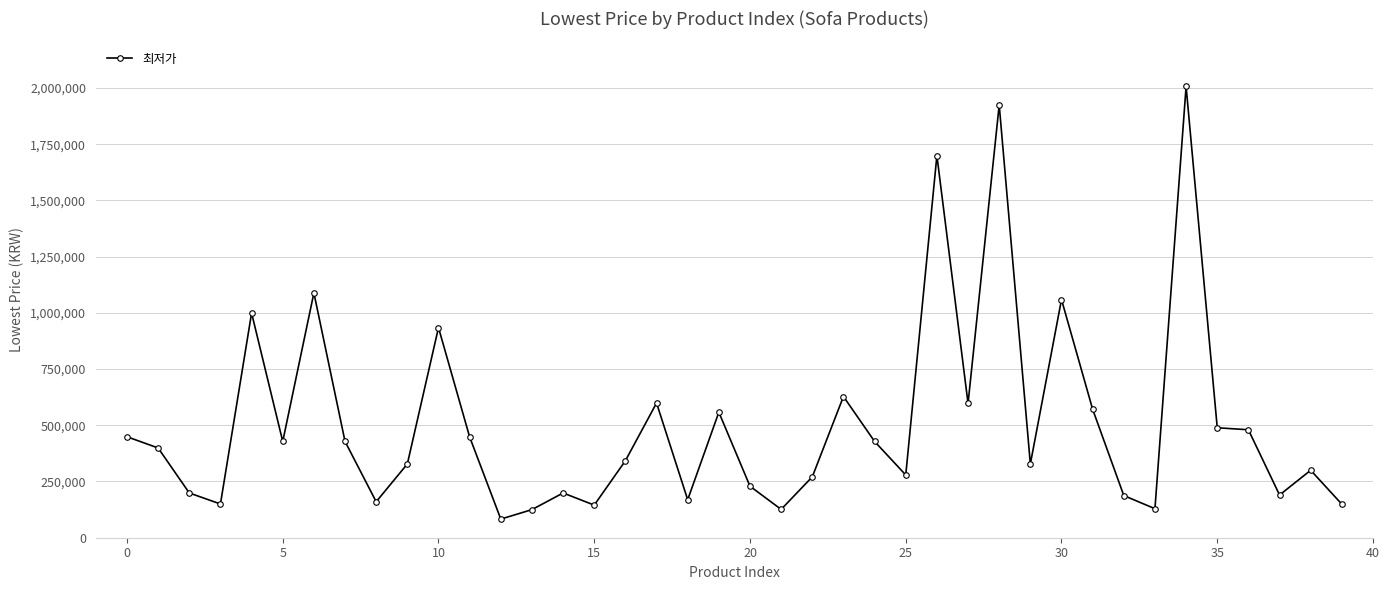

Is this an area chart (filled region under the line)?

No